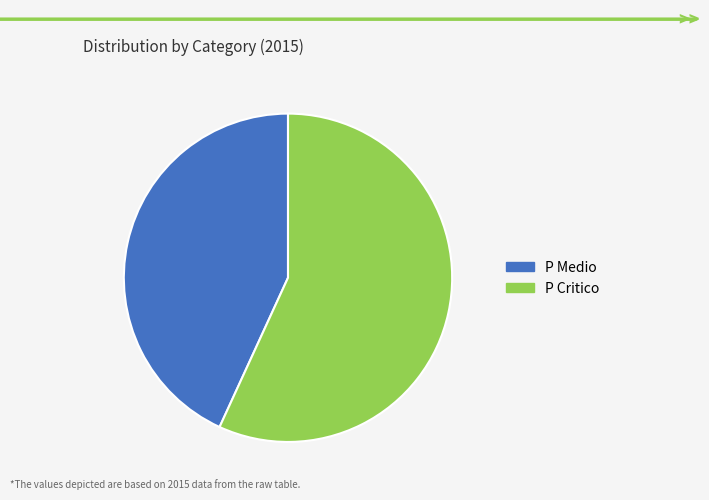

Which slice represents more than half of the pie?

P Critico